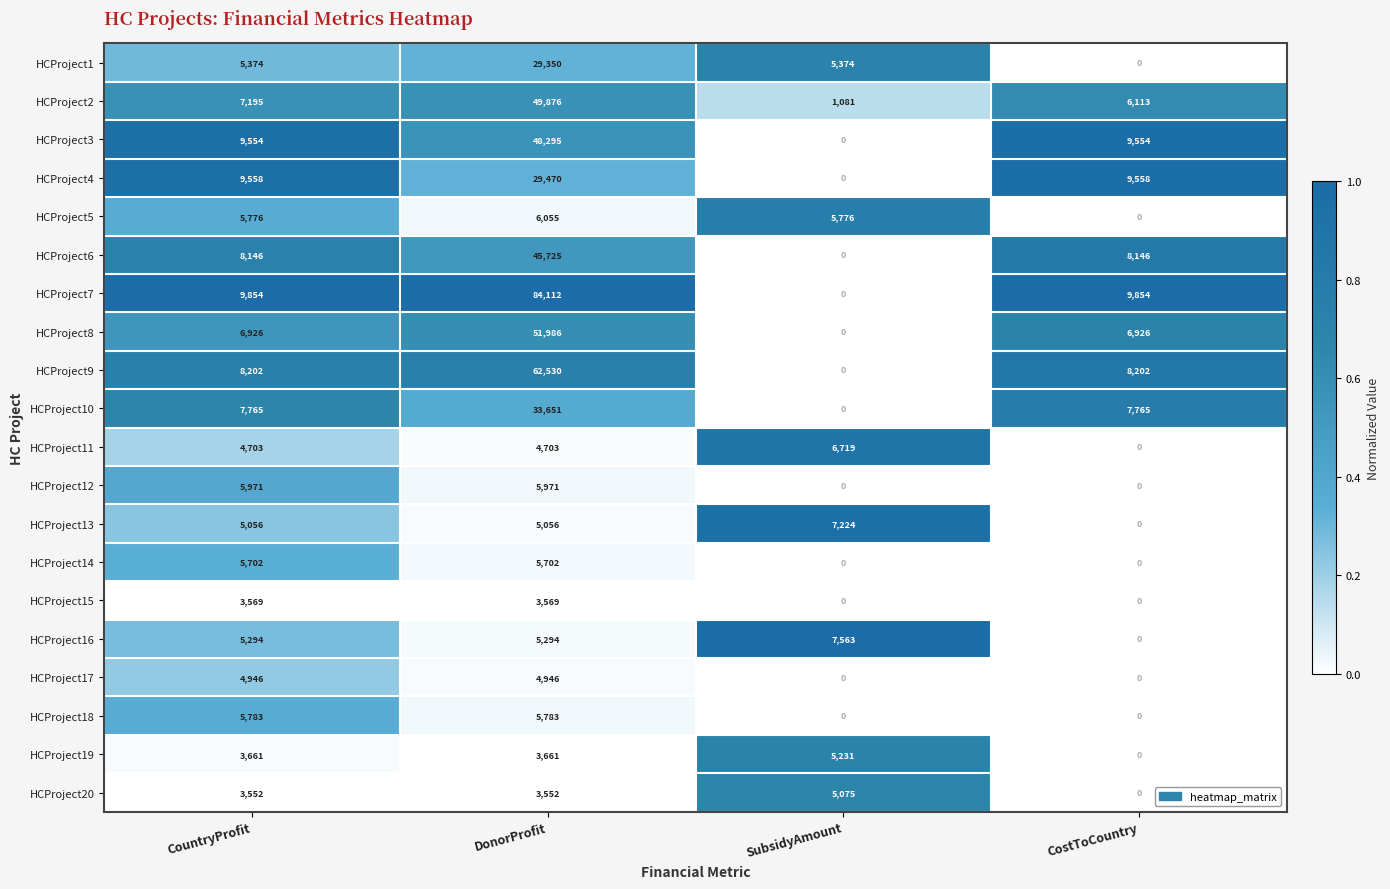

What is the difference between the maximum and minimum values in the HCProject17 series?

4946